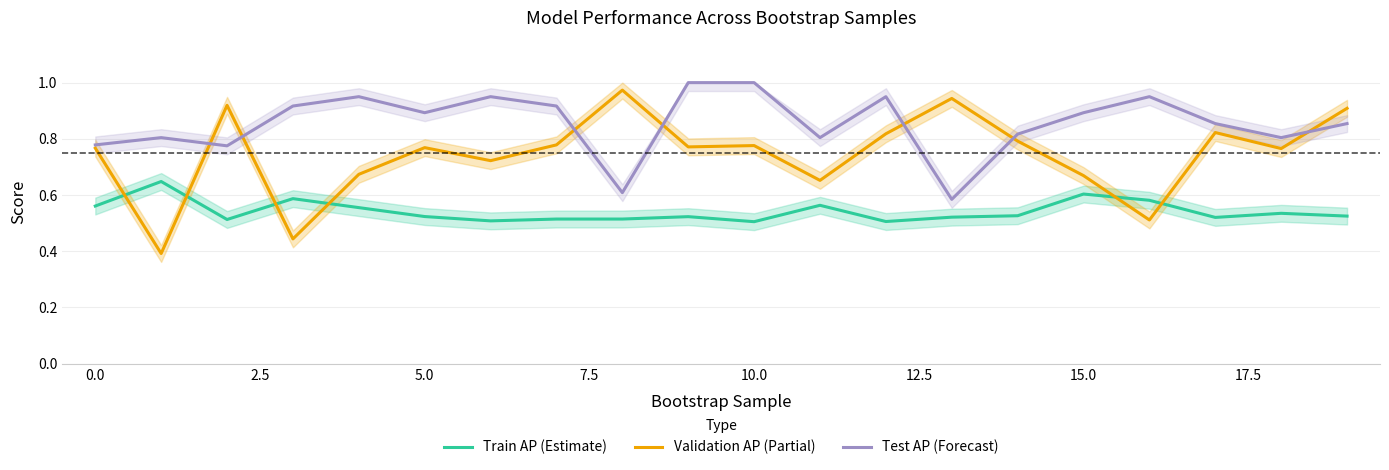

Which series has the largest total across all categories?

Test AP (Forecast)